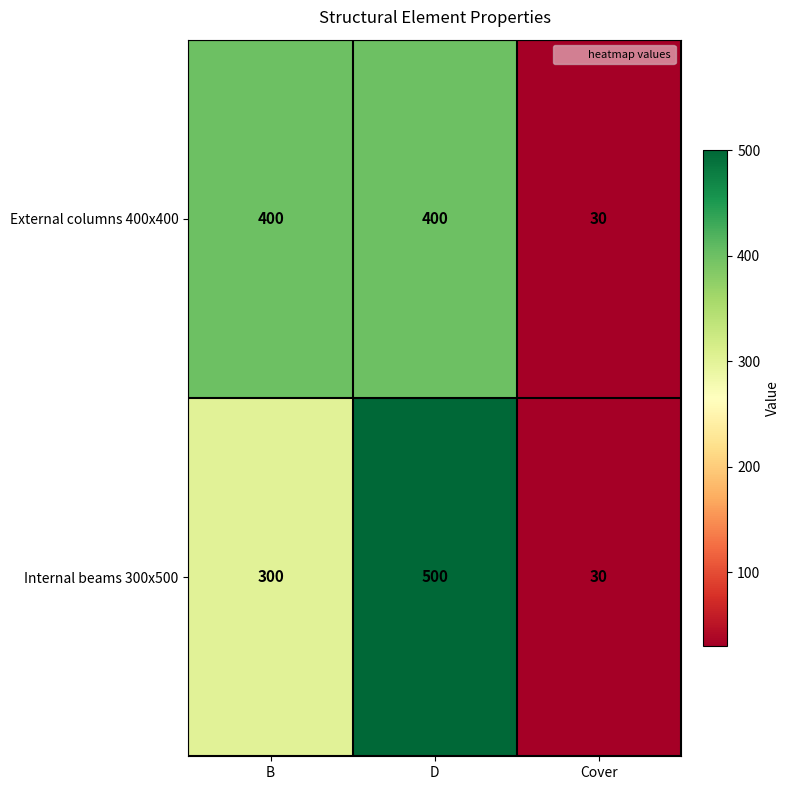

At which category is the sum across all series the highest?

D